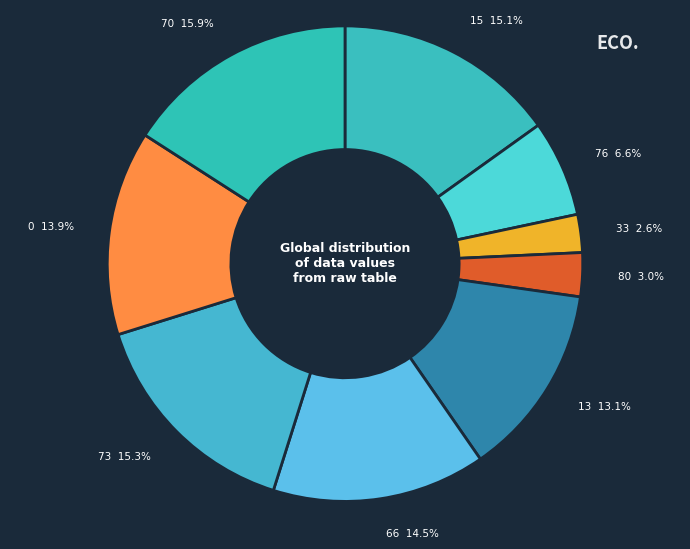

Is there a majority slice in this chart?

No